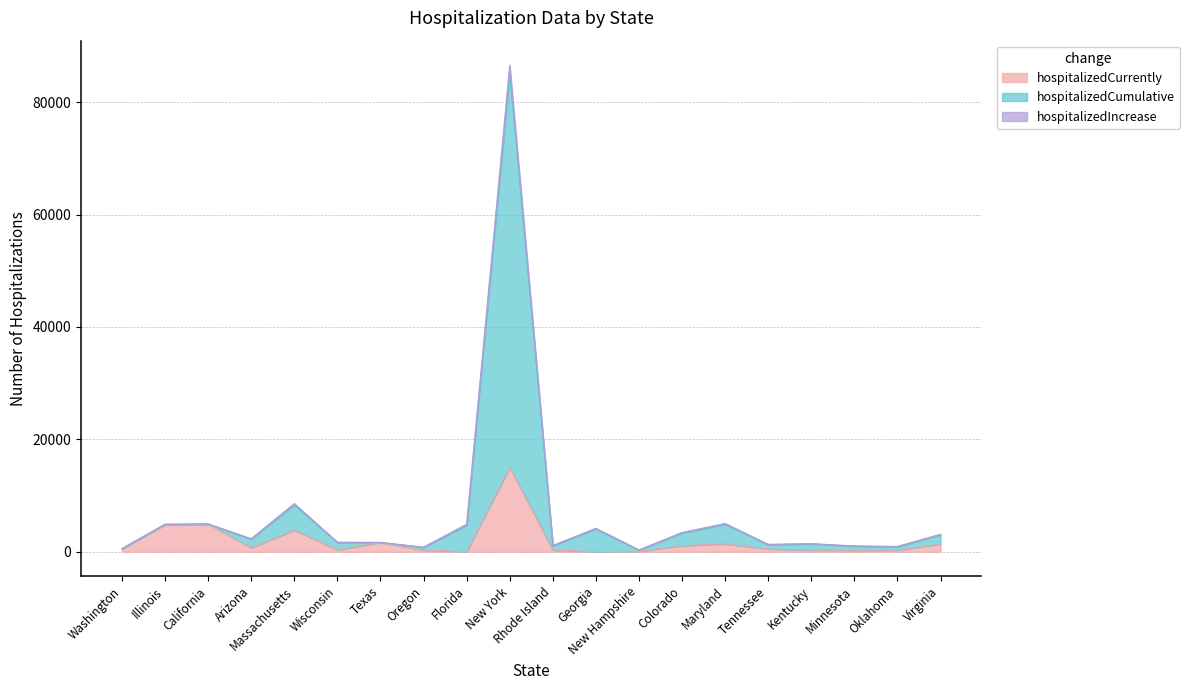

What is the value of the hospitalizedCumulative point at the 10th from the left?

86612